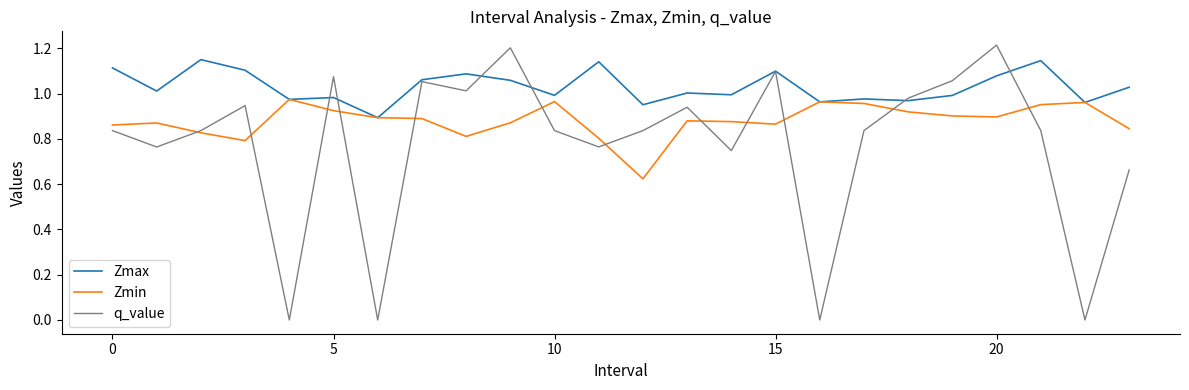

List the series in order of their peak value, lowest first.

Zmin, Zmax, q_value